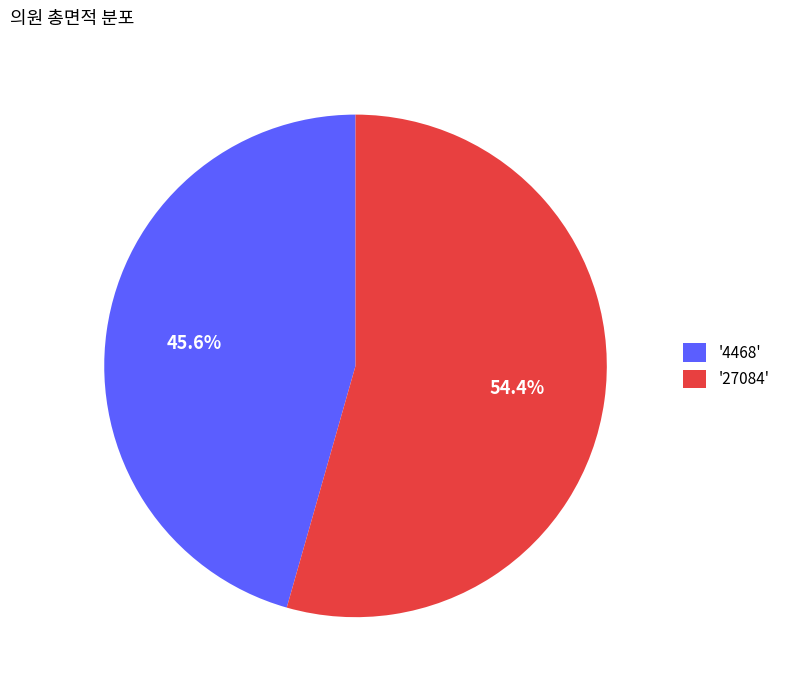

Between '4468' and '27084', which is larger?

'27084'